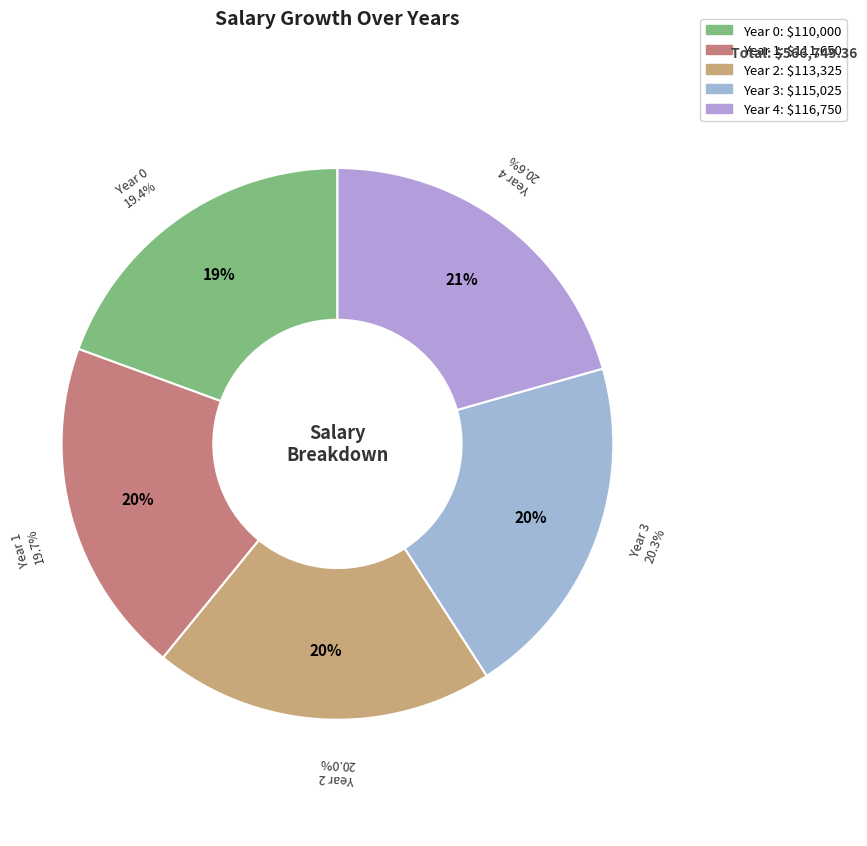

To the nearest percent, what is the combined percentage of Year 2 and Year 0?

39%